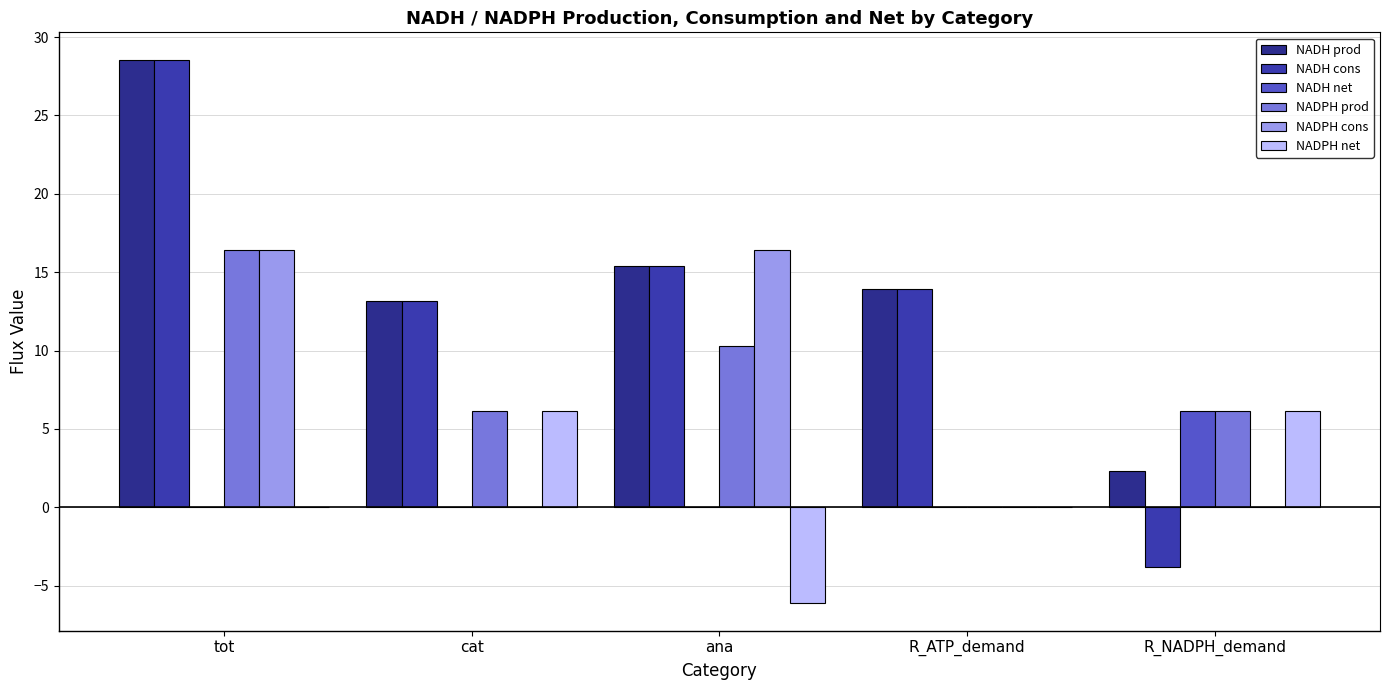

What is the sum of the NADPH cons values at R_NADPH_demand and tot?

16.4